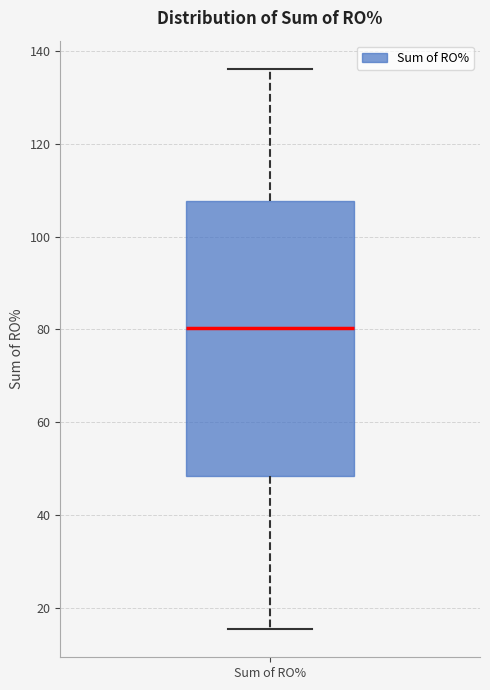

Read this box plot against the y-axis: the position of the median line, the range covered by the box, and the ends of both whiskers. The values are not printed on the chart, so give them approximately, as read against the axis.

median 80, box 48 to 108, whiskers 16 to 136